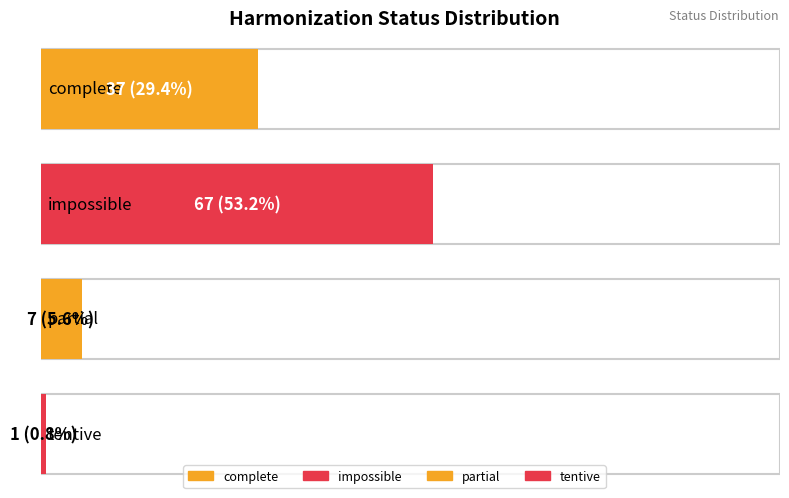

What is the sum of all values?

112